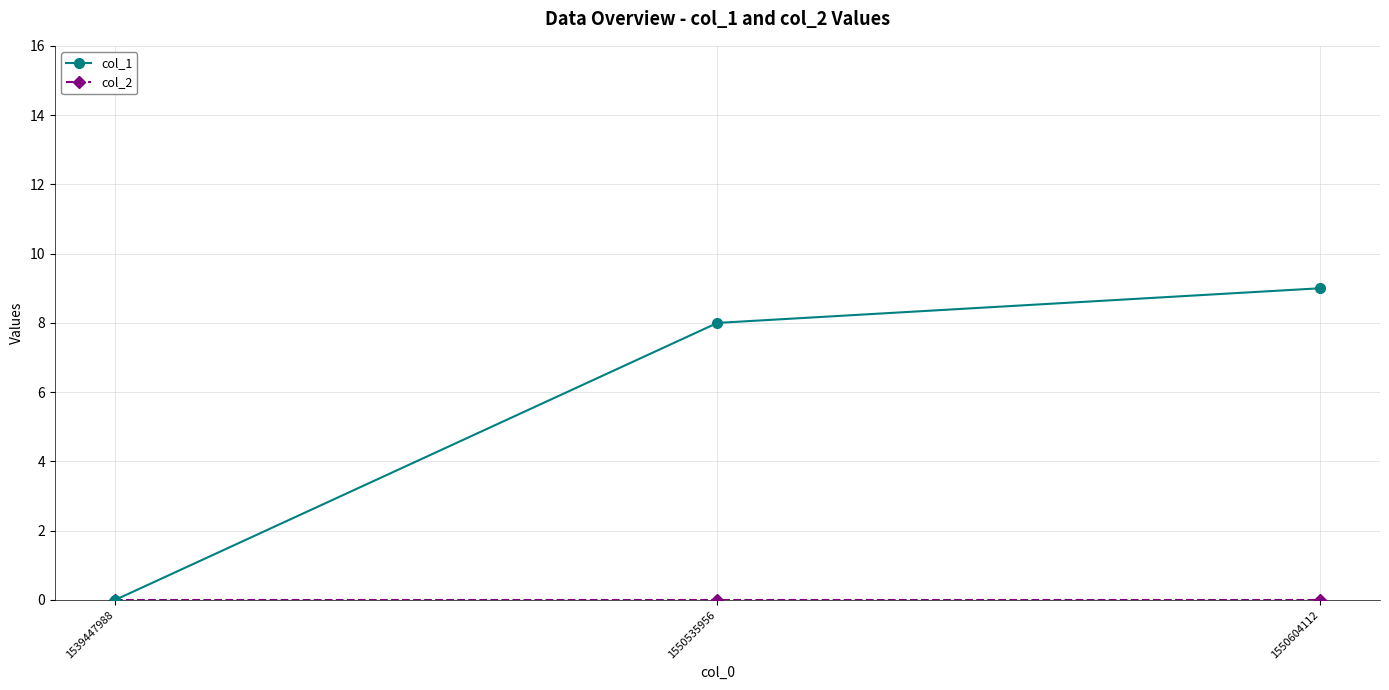

What is the difference between the maximum and minimum values in the col_1 series?

9